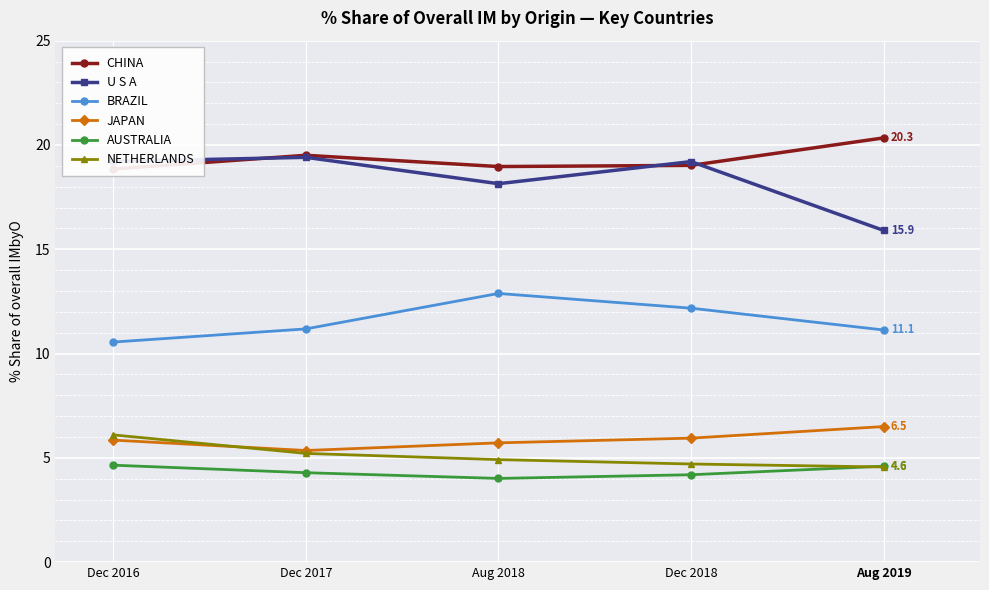

What position from the right is Aug 2019?

1